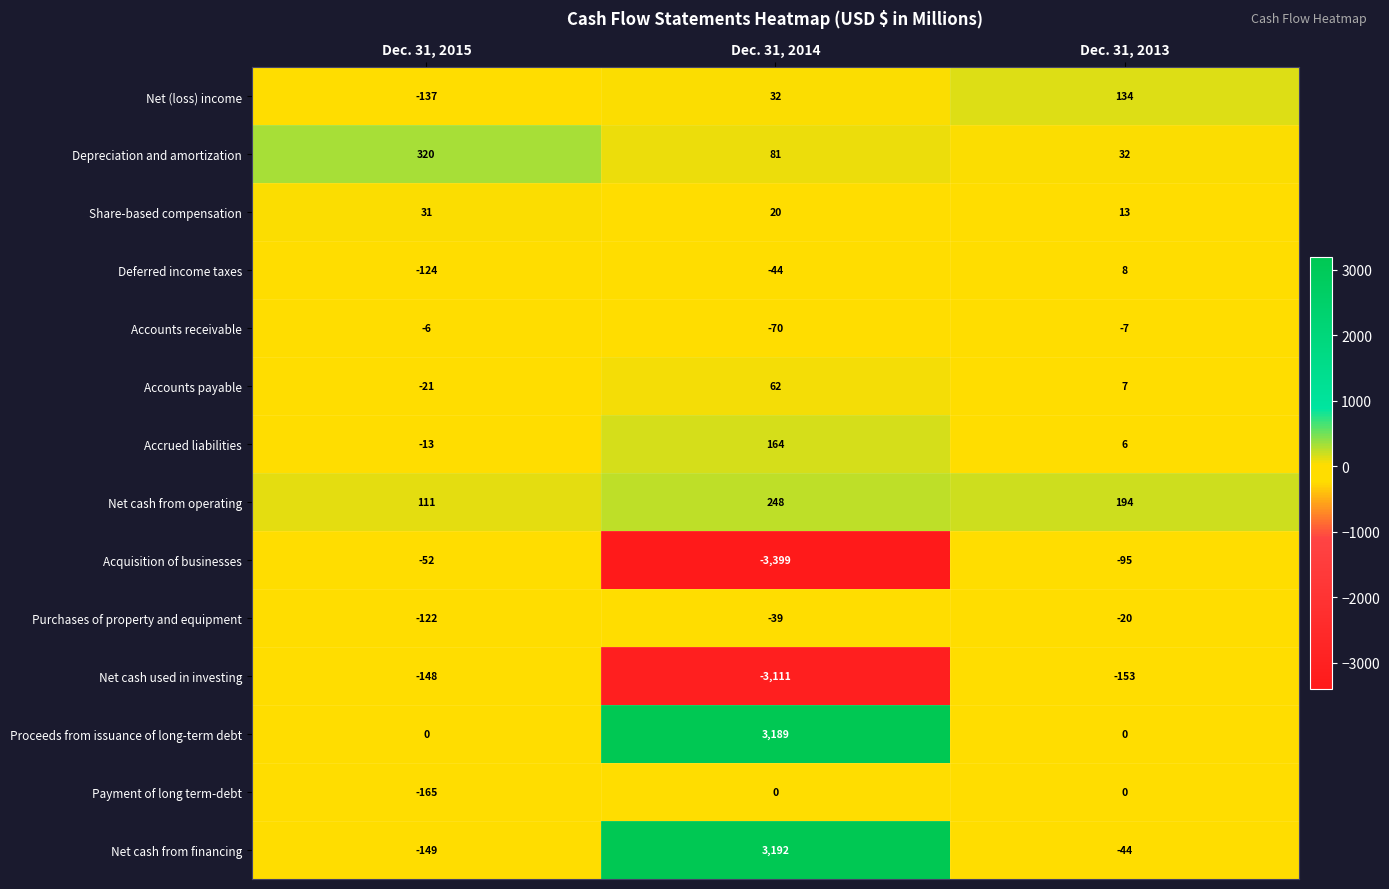

What is the spread (max minus min) of values at Dec. 31, 2014?

6591